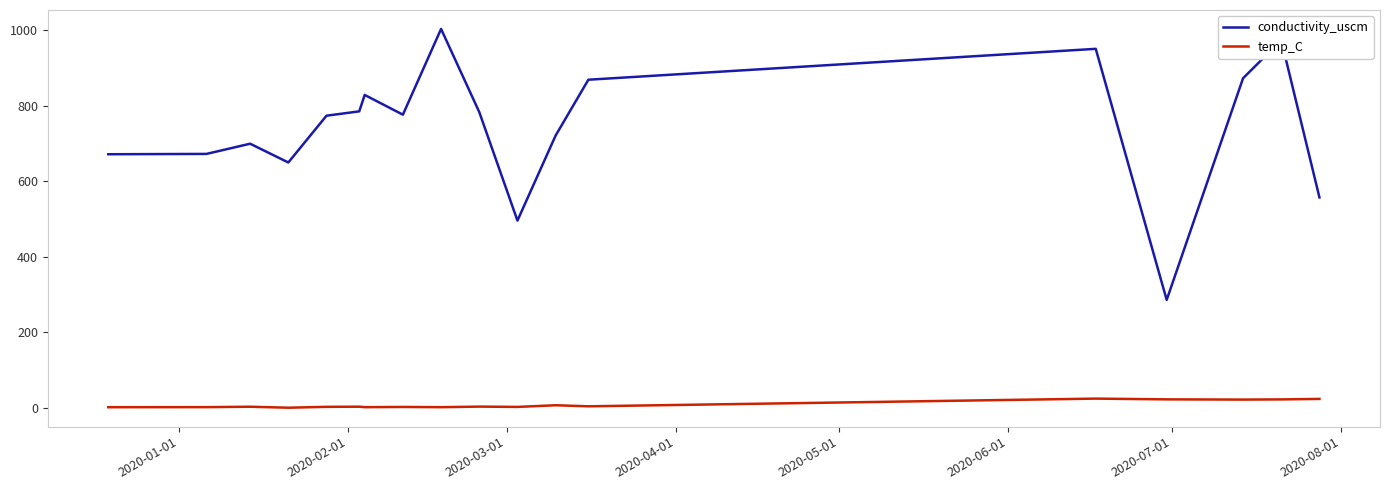

List the series in order of their peak value, highest first.

conductivity_uscm, temp_C